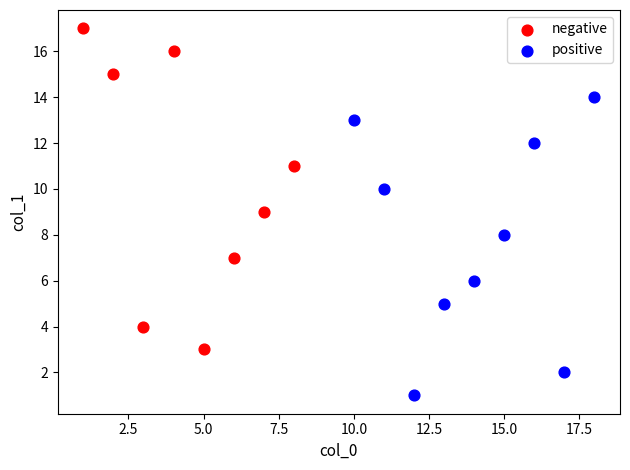

Which series has the largest Y range (max minus min)?

negative